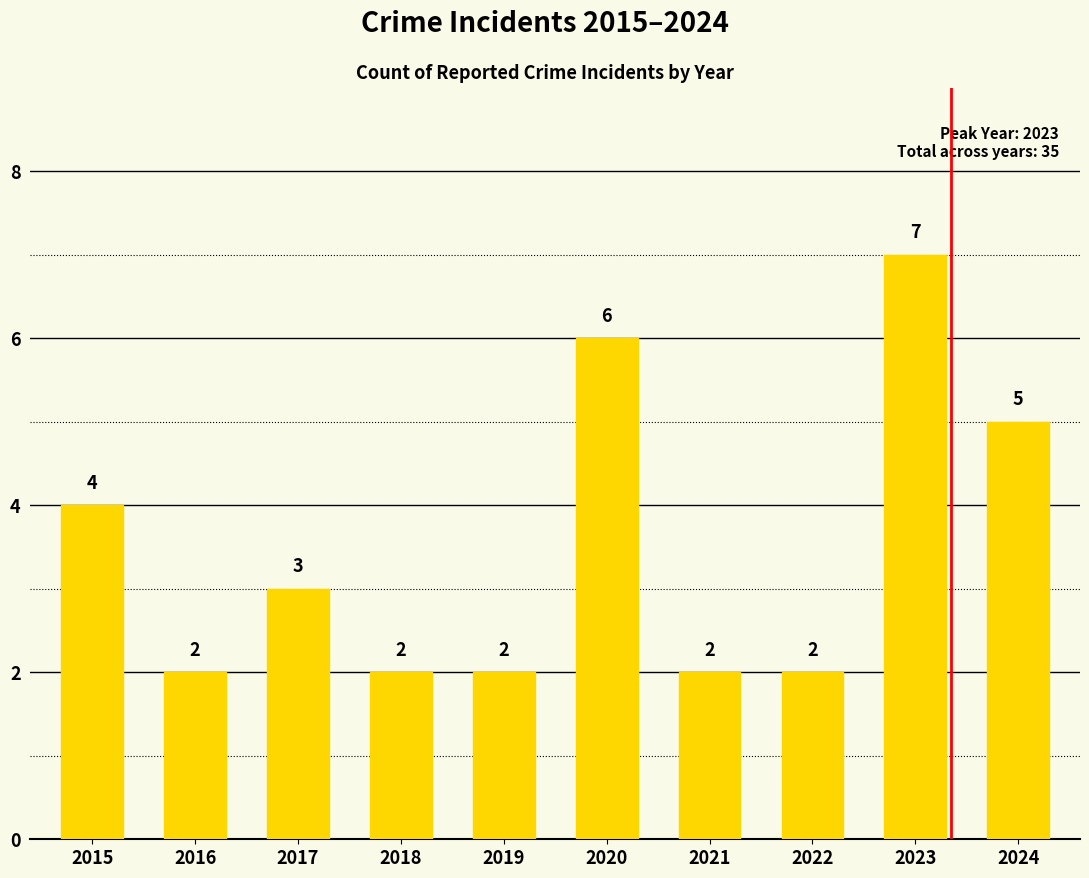

Reading left to right, what are all the values shown in this chart?

2015=4	2016=2	2017=3	2018=2	2019=2	2020=6	2021=2	2022=2	2023=7	2024=5